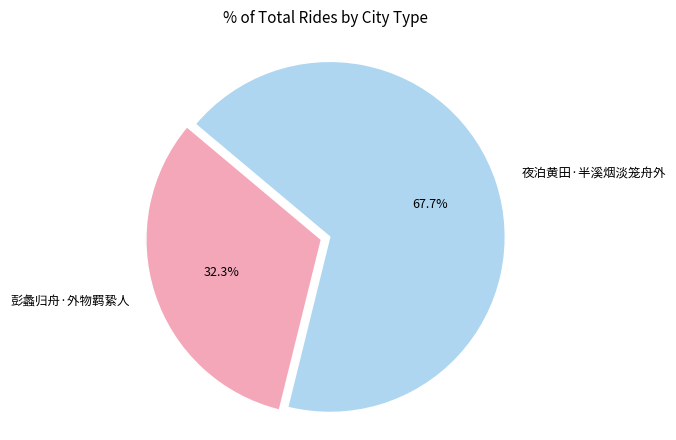

How much of the chart is everything except 夜泊黄田·半溪烟淡笼舟外?

32.3%